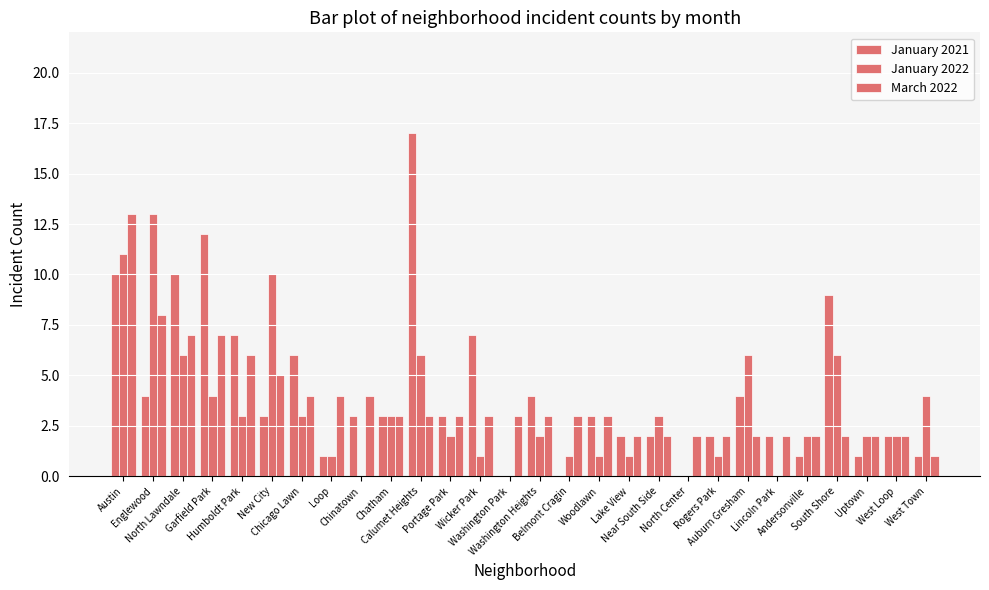

What is the value of the January 2021 bar at the 11th from the left?

17